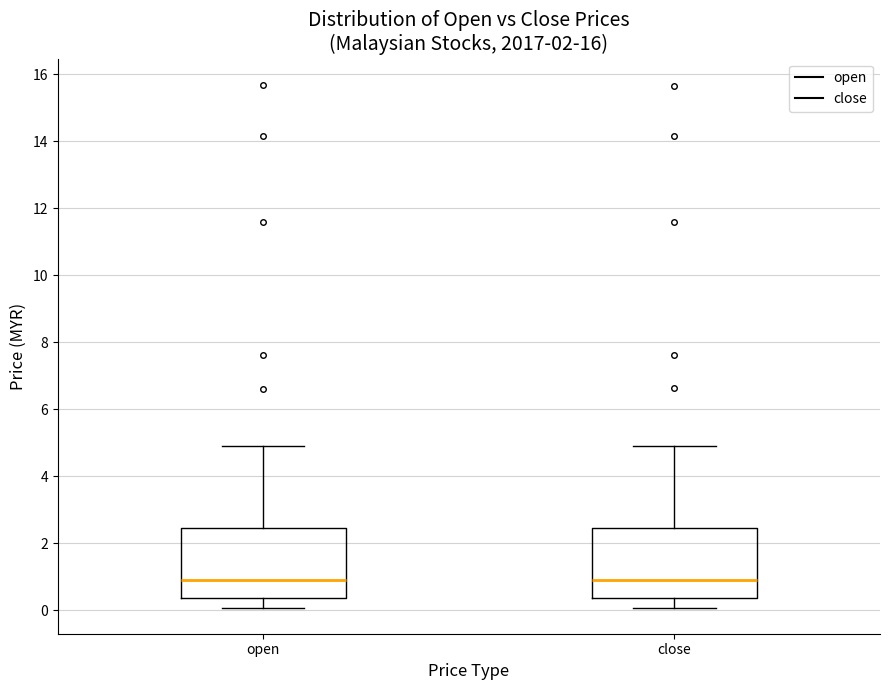

Reading left to right, read every box against the y-axis: the position of its median line, the range the box covers, and the ends of its whiskers. The values are not printed on the chart, so give them approximately, as read against the axis.

open: median 1.0, box 0.4 to 2.4, whiskers 0.0 to 5.0
close: median 1.0, box 0.4 to 2.4, whiskers 0.0 to 5.0